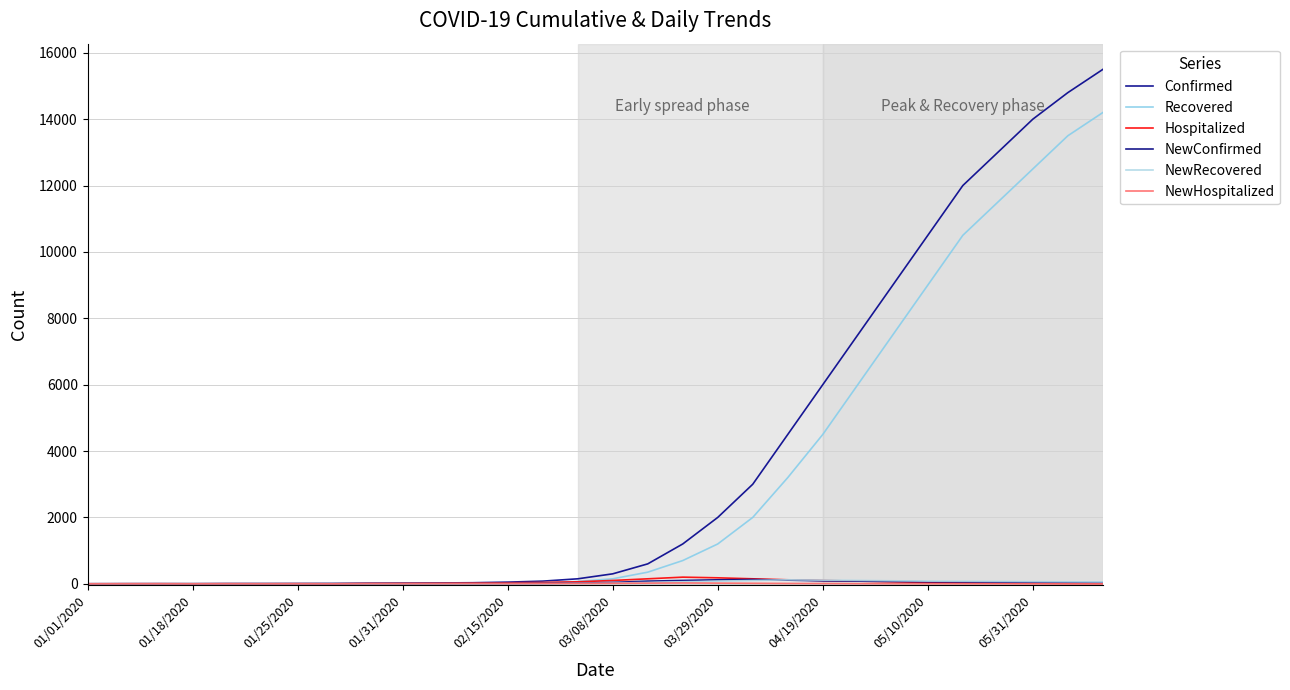

Does the chart display data point markers on the line(s)?

No